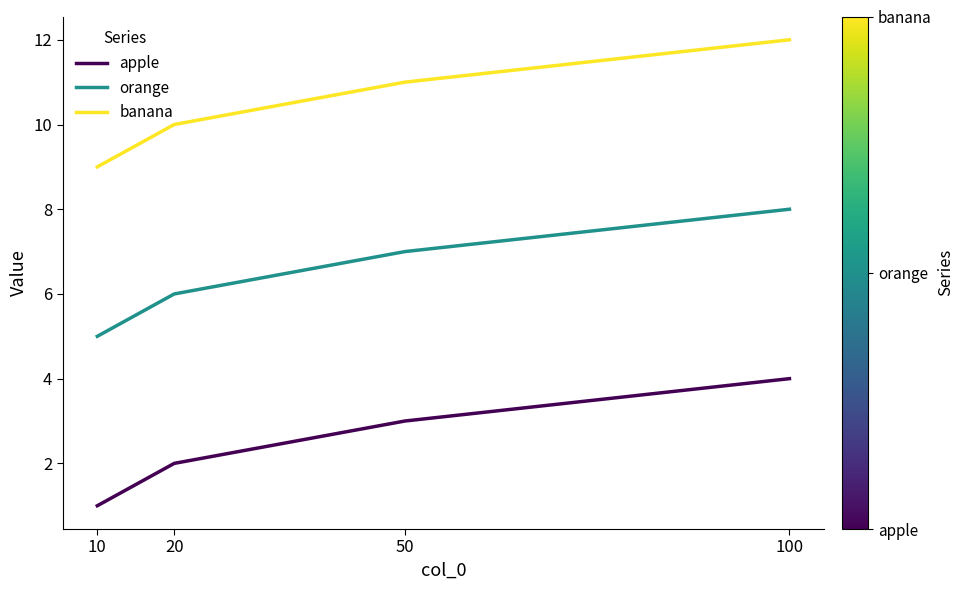

The banana series shows 10 at 20. True or false?

True